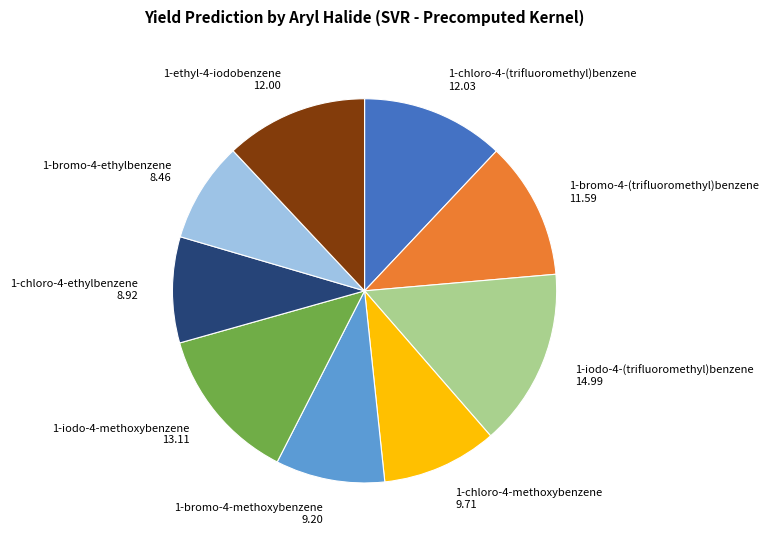

How many slices are in this pie chart?

9